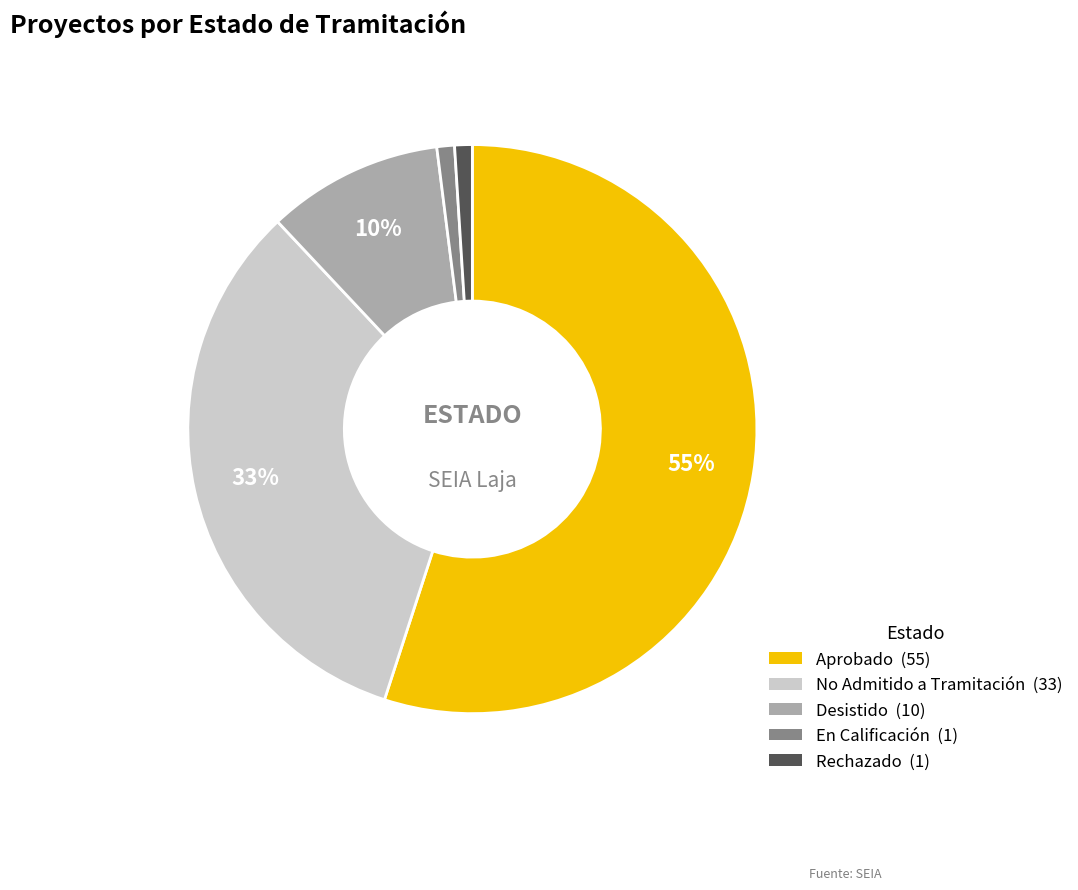

How many segments does this pie chart have?

5